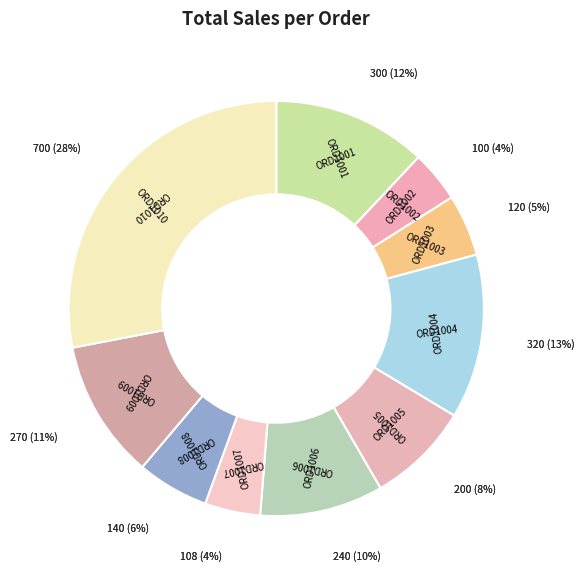

What is the change in value from ORD1001 to ORD1007?

-192